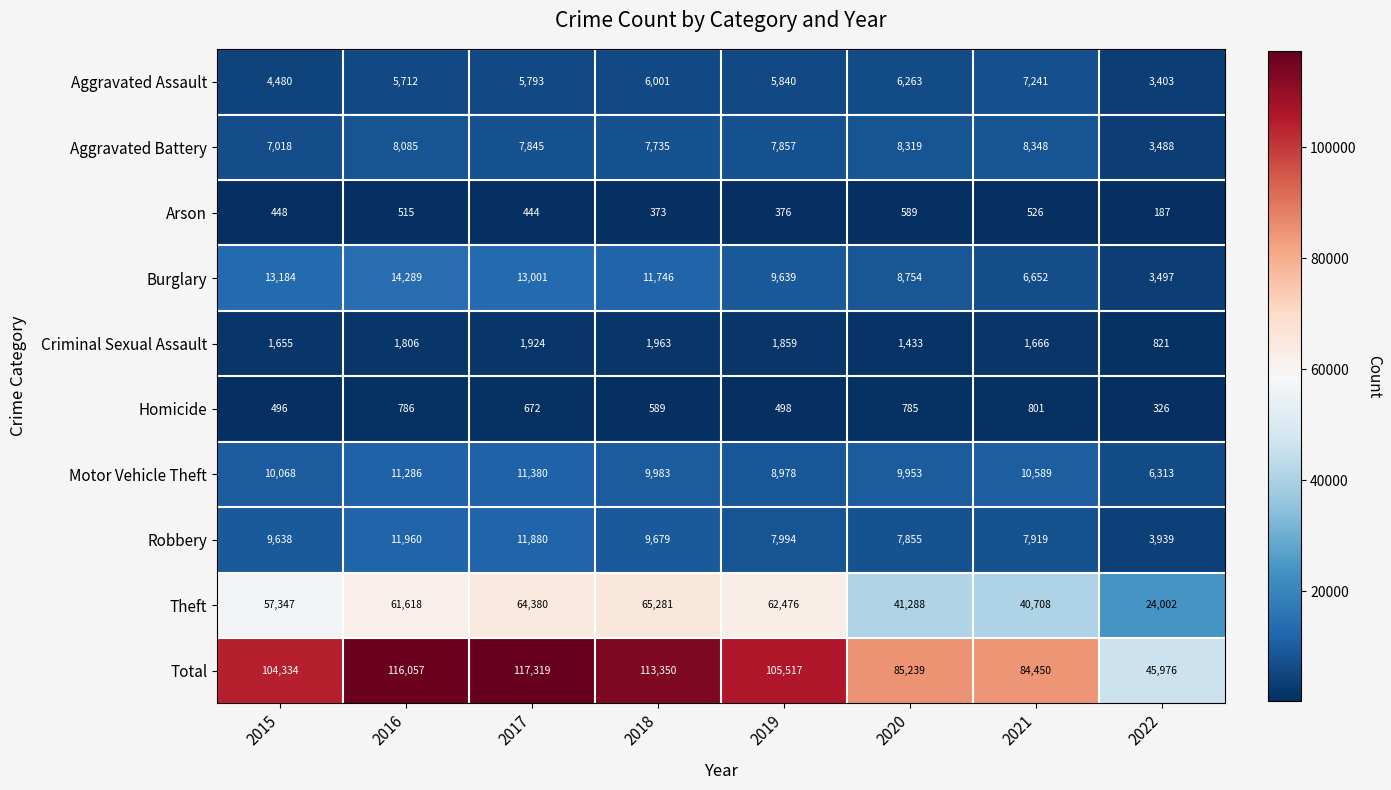

List the series in order of their peak value, lowest first.

Arson, Homicide, Criminal Sexual Assault, Aggravated Assault, Aggravated Battery, Motor Vehicle Theft, Robbery, Burglary, Theft, Total